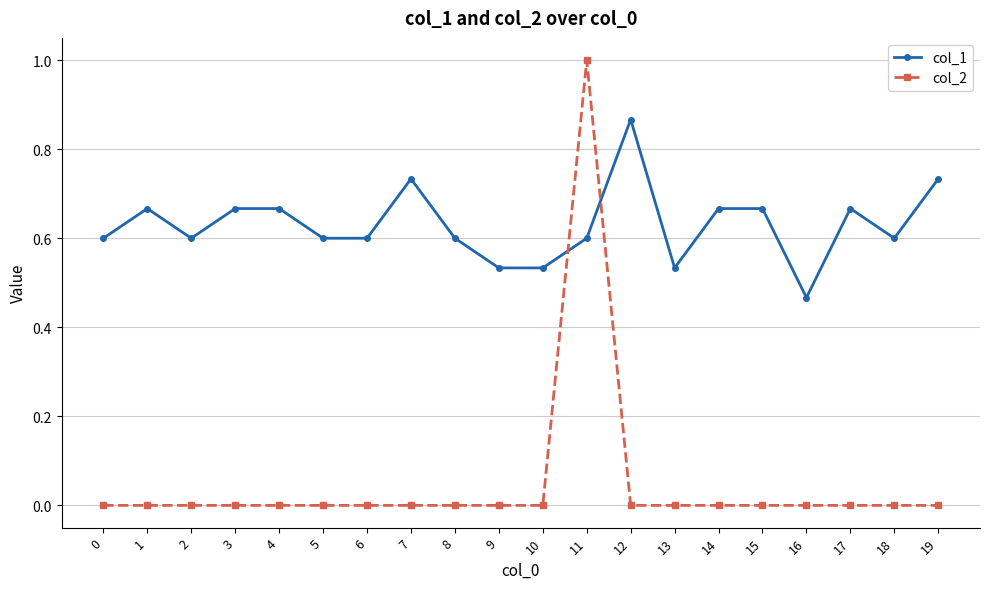

Is it true that col_1 equals 0.9 at 2?

False